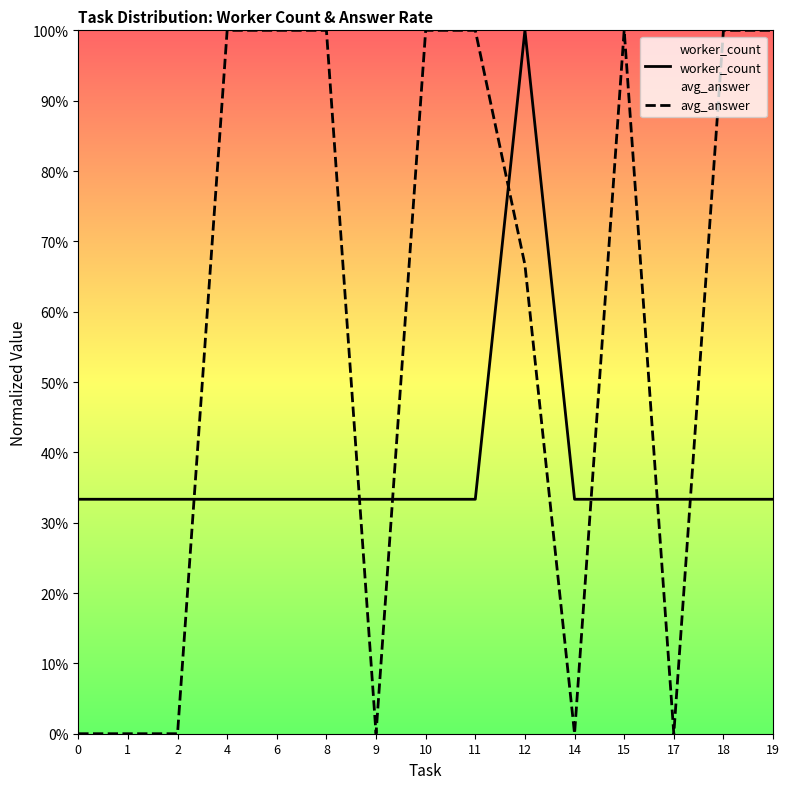

Where do avg_answer and worker_count first cross each other?

2 and 4